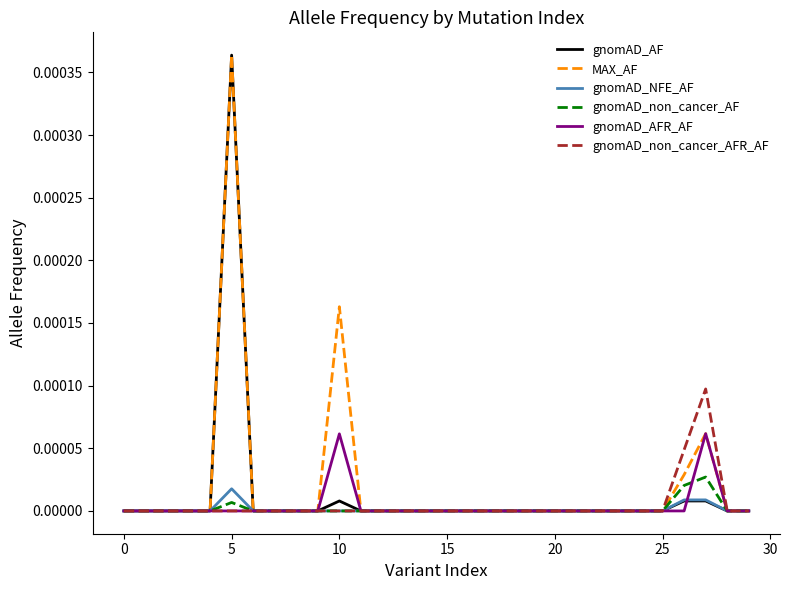

Count the gnomAD_non_cancer_AFR_AF values in the range 0 to 1.

30